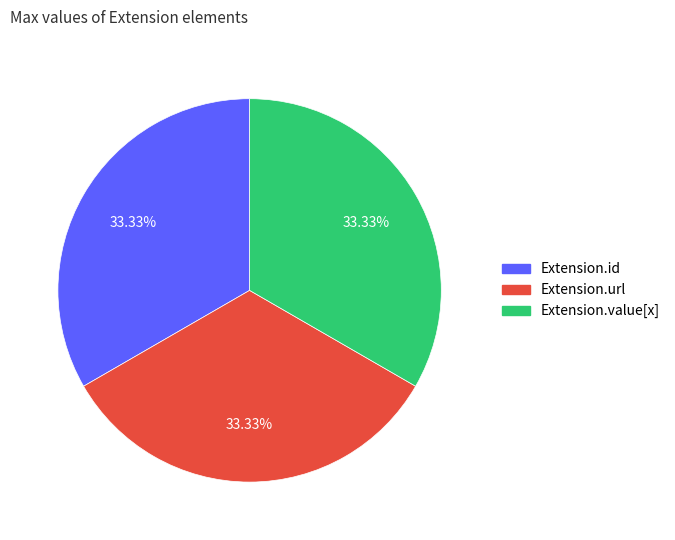

Is there any slice that represents more than half of the pie?

No